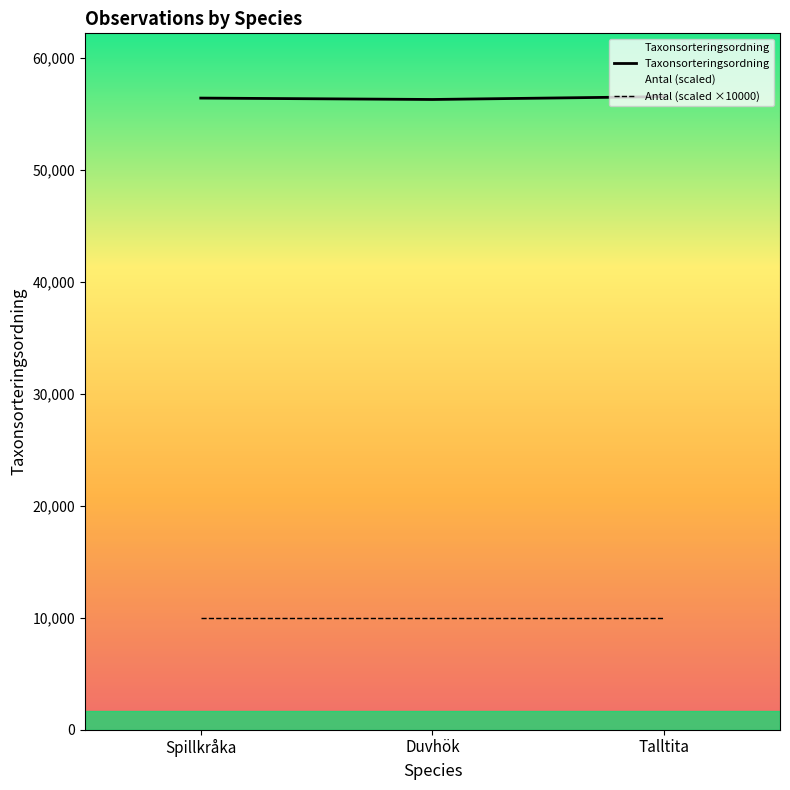

At which category does the chart reach its minimum across all series?

Spillkråka